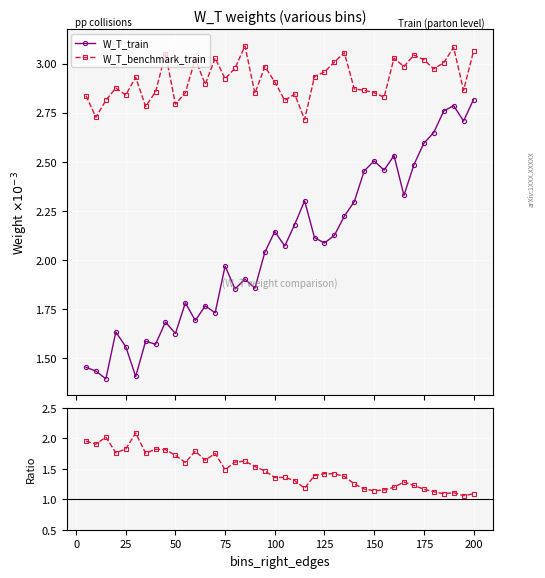

True or false: W_T_train and W_T_benchmark_train cross at least once.

False